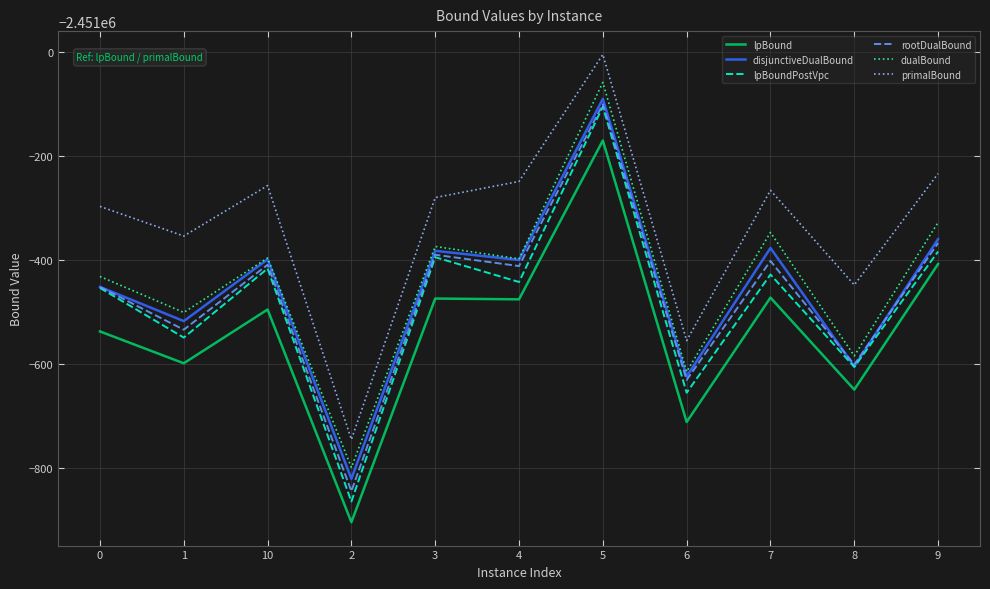

Between 7 and 4, which is larger?

7